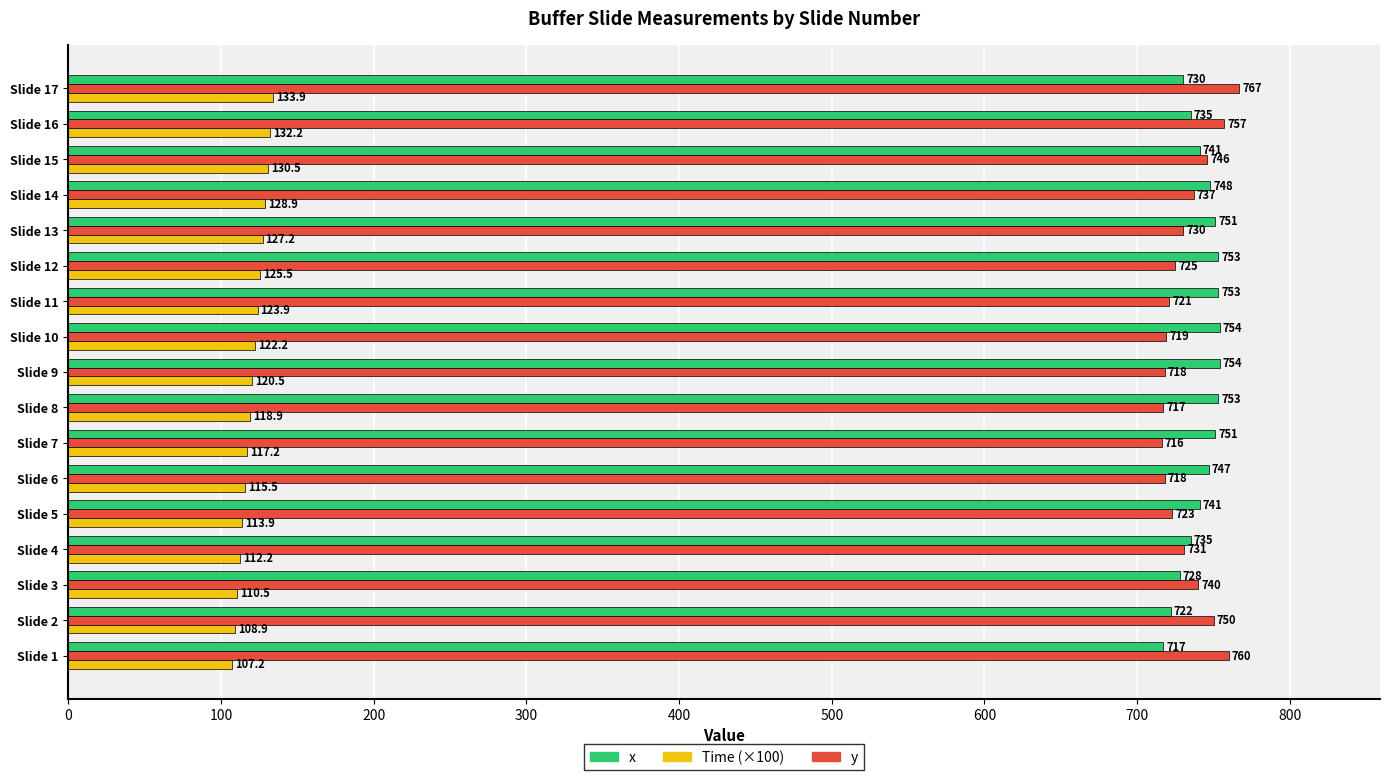

Is it true that y equals 1023.1 at Slide 11?

False